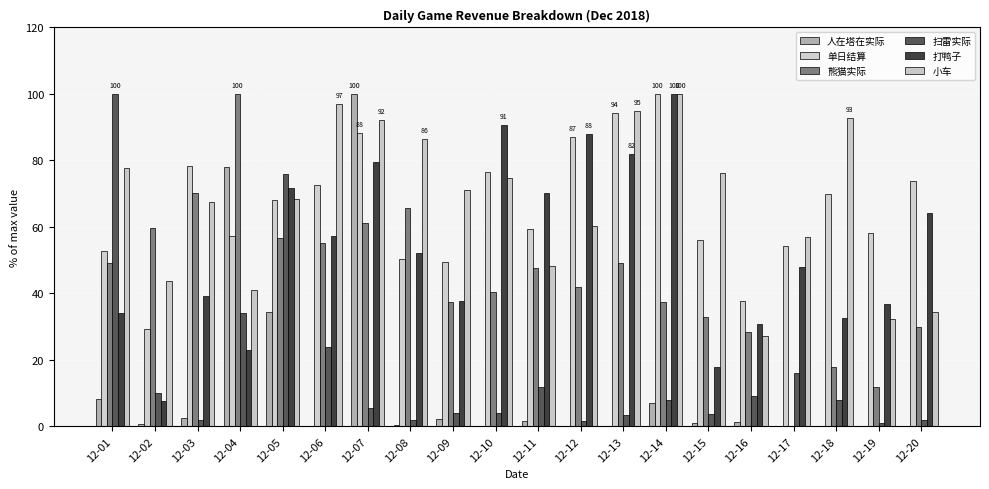

What is the value of the 打鸭子 bar at the 17th from the left?

47.9